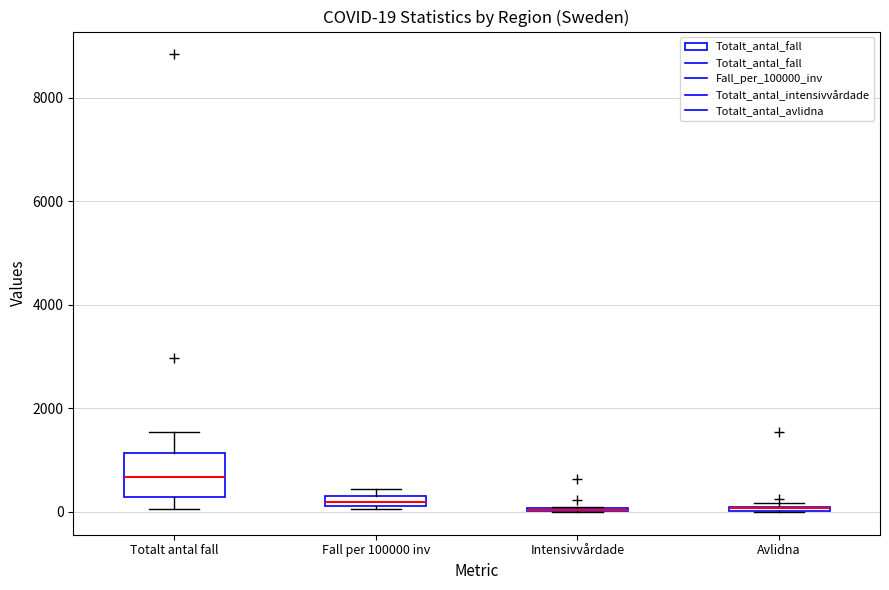

Which box is the tallest, from its lower edge to its upper edge?

Totalt antal fall